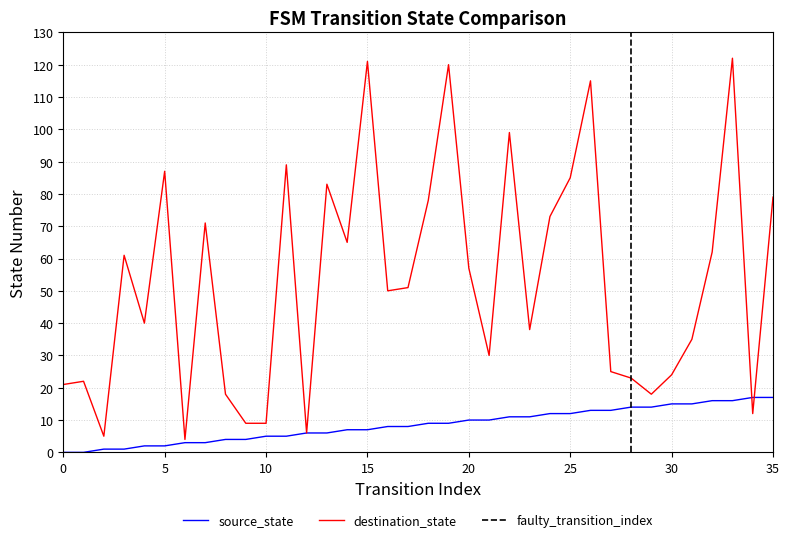

The value of destination_state at 15 is 40. True or false?

False